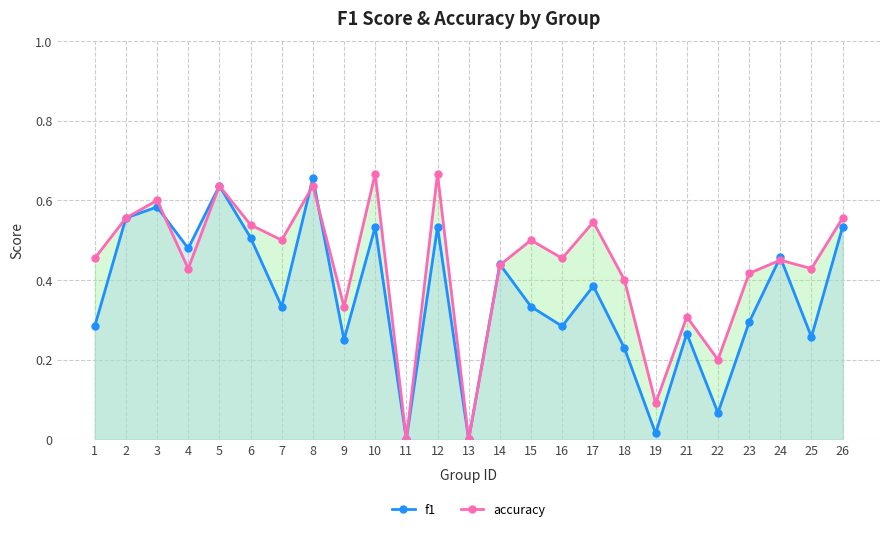

How many interior local valleys does the accuracy series have?

9